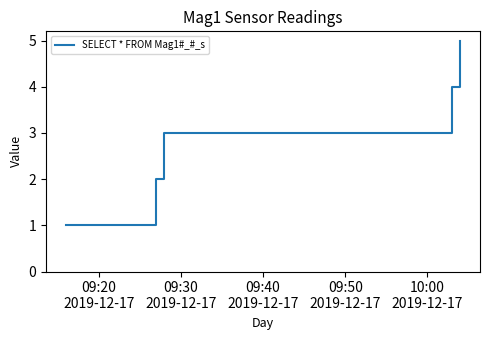

What is the difference between the second highest and second lowest values?

2